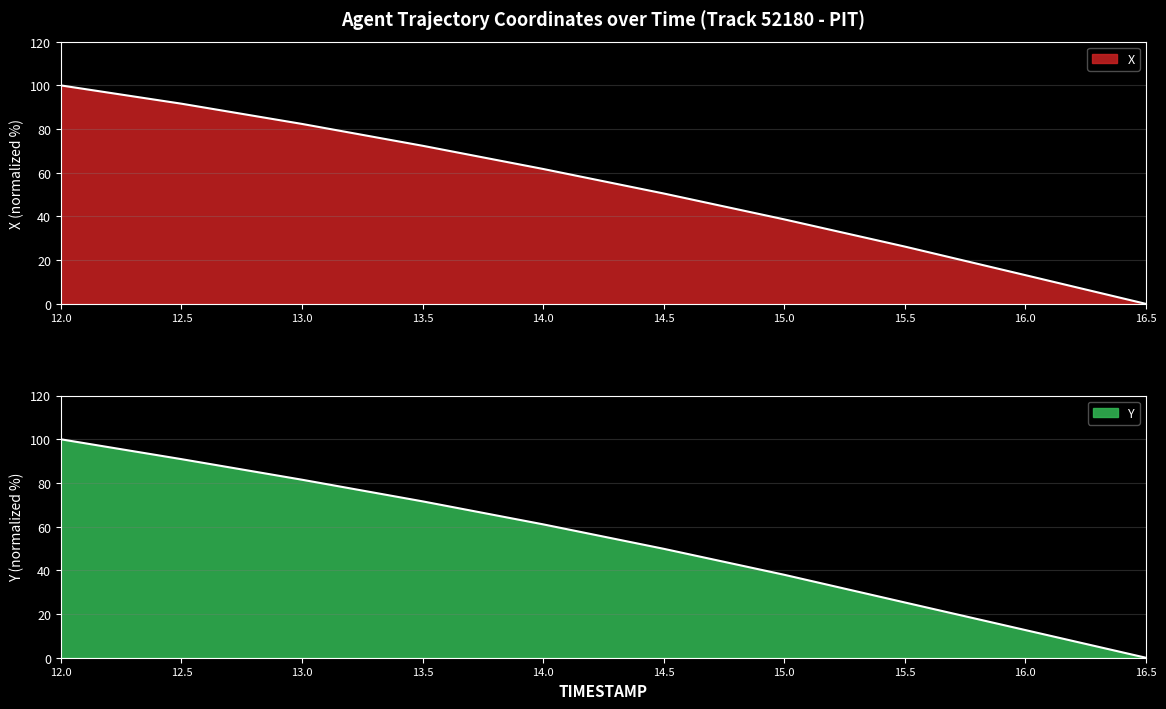

What is the value of the Y point at the 4th from the left?

71.6